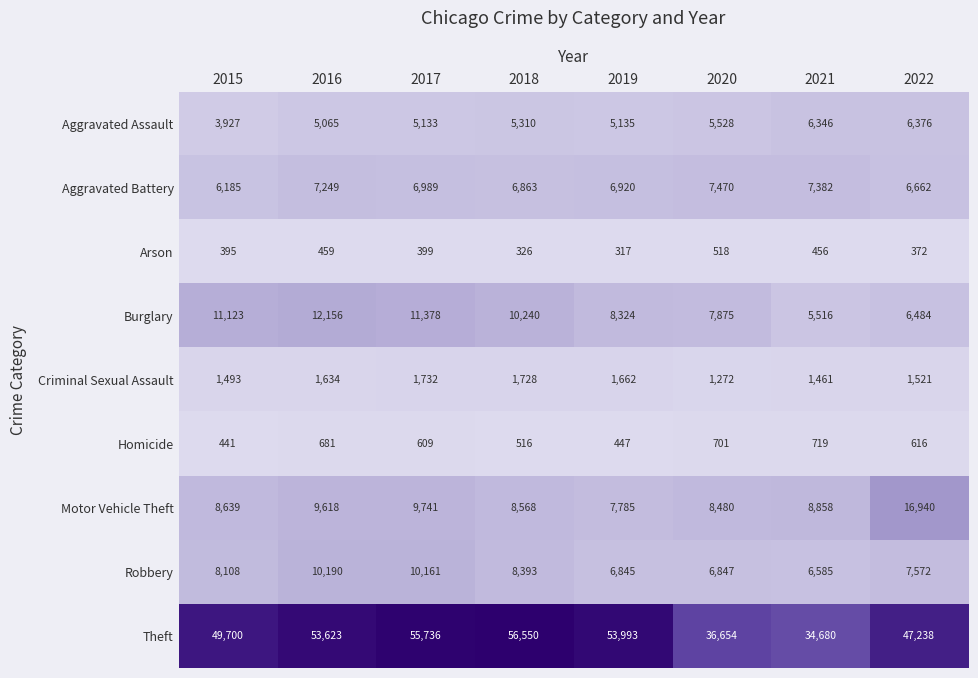

Is it true that Aggravated Battery equals 1455 at 2019?

False